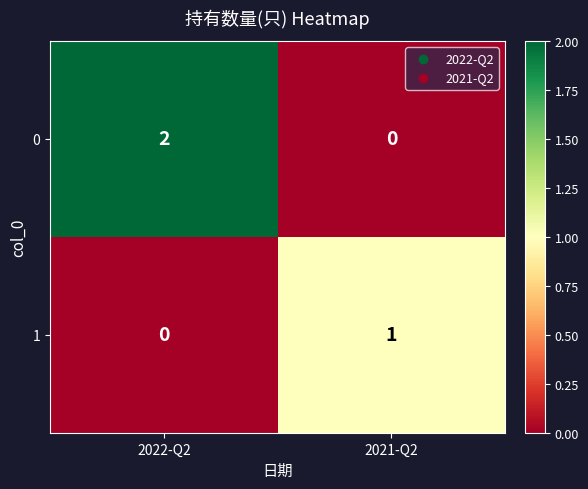

Reading left to right, list all the values displayed in this chart.

0: 2	0
1: 0	1